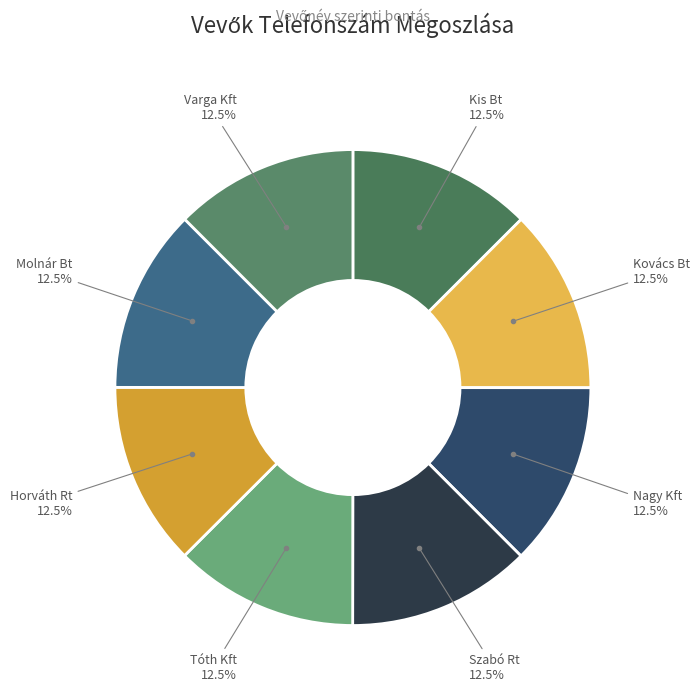

How many slices are in this pie chart?

8